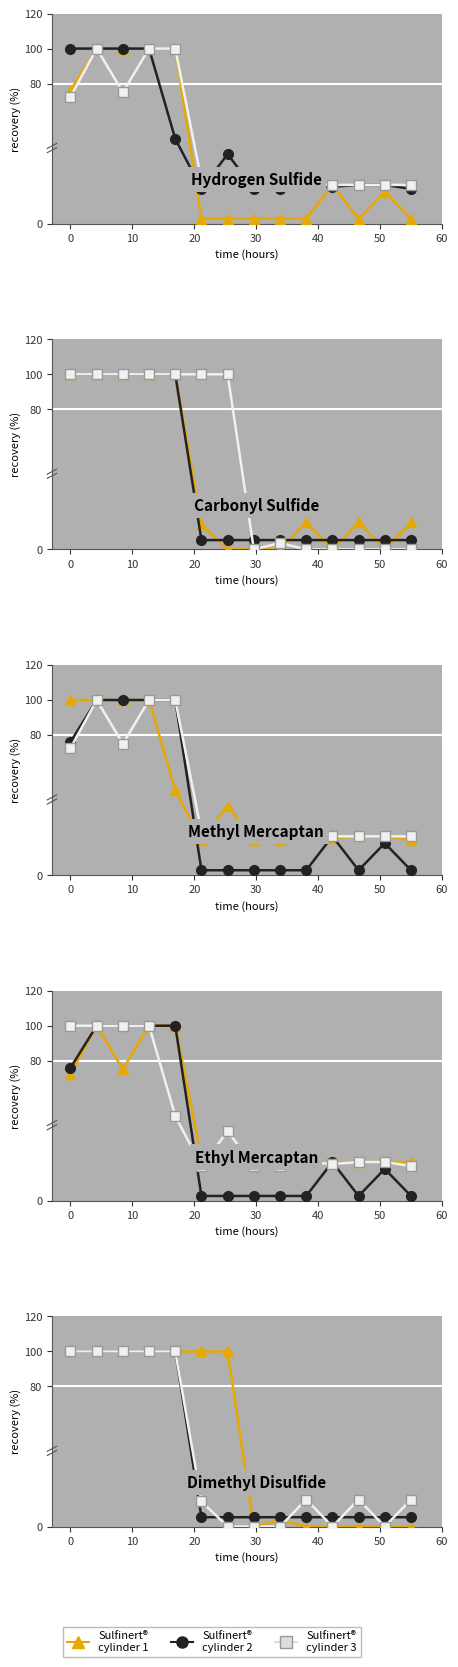

How many Sulfinert® cylinder 3 values are between 0 and 100?

14